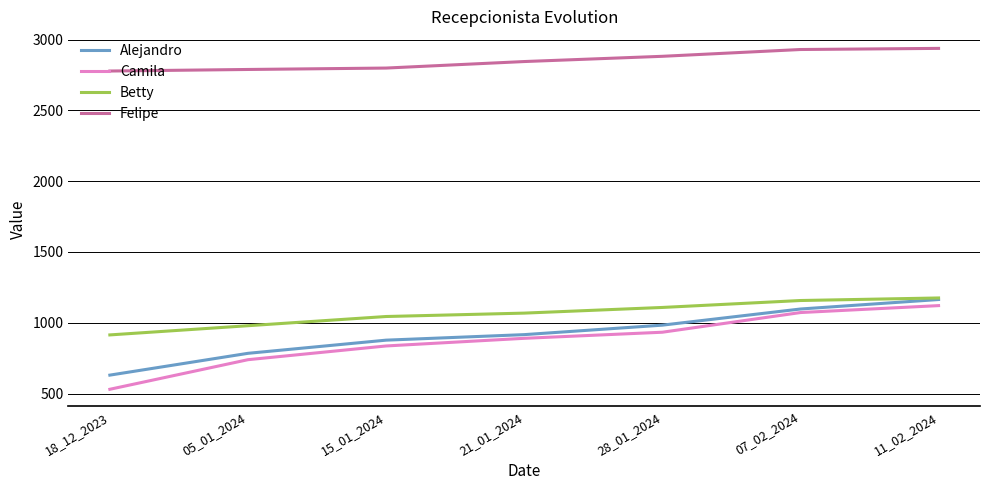

What position from the left is 07_02_2024?

6